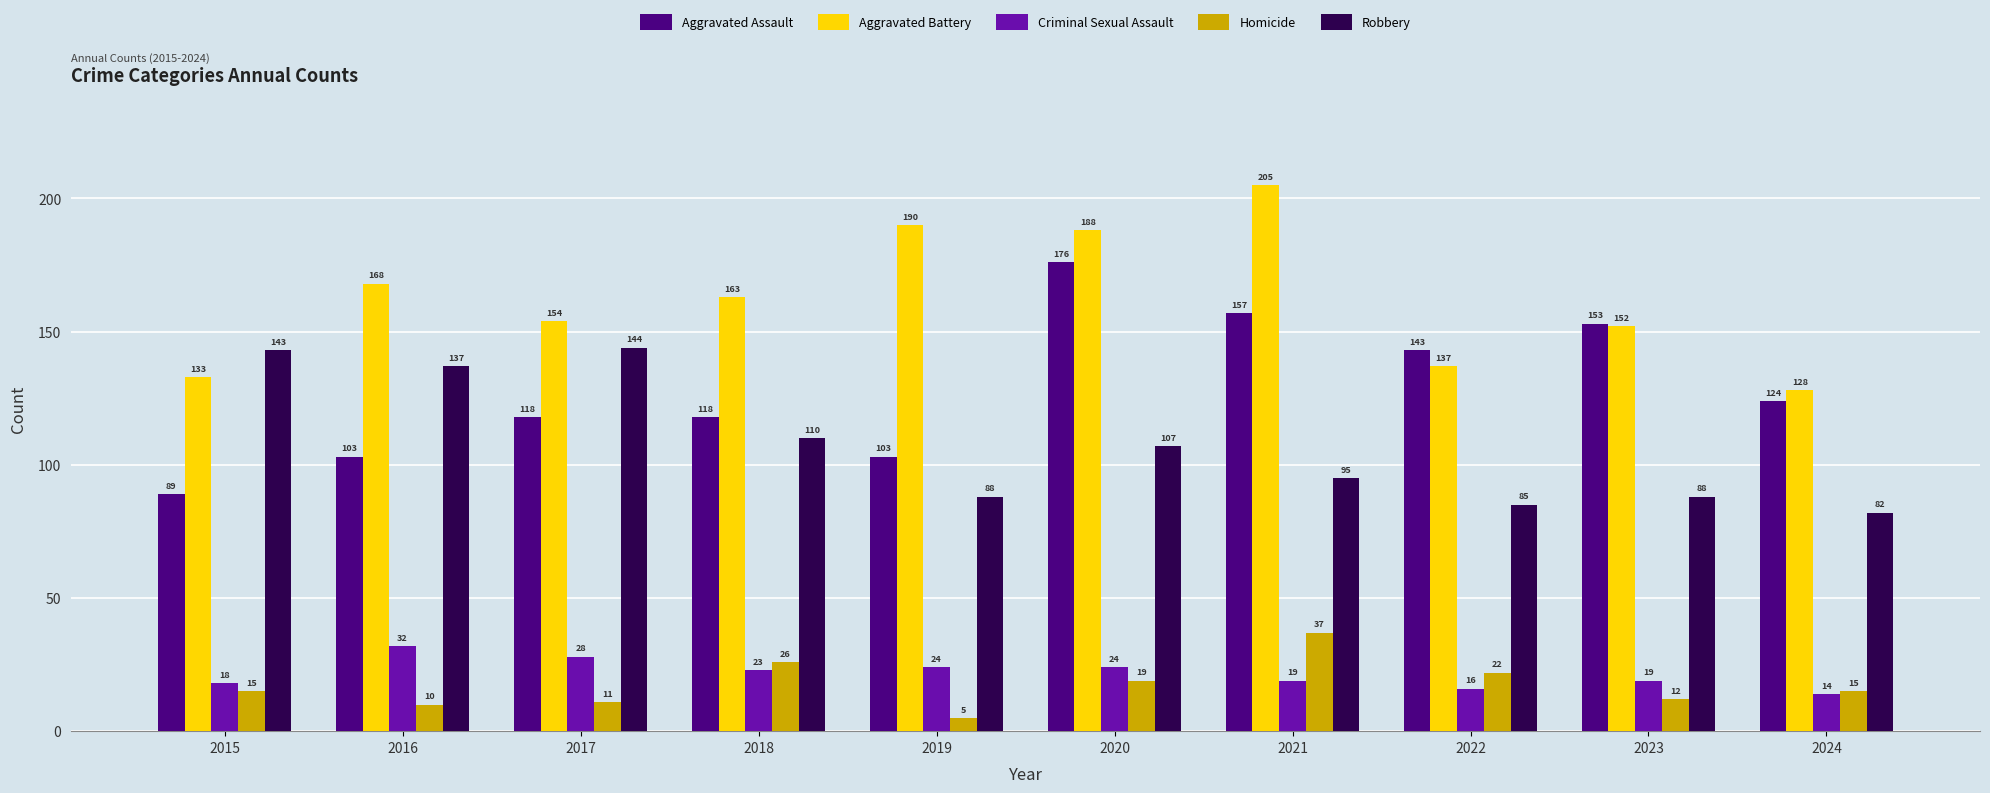

Where does the Aggravated Battery series first go above 163?

2016